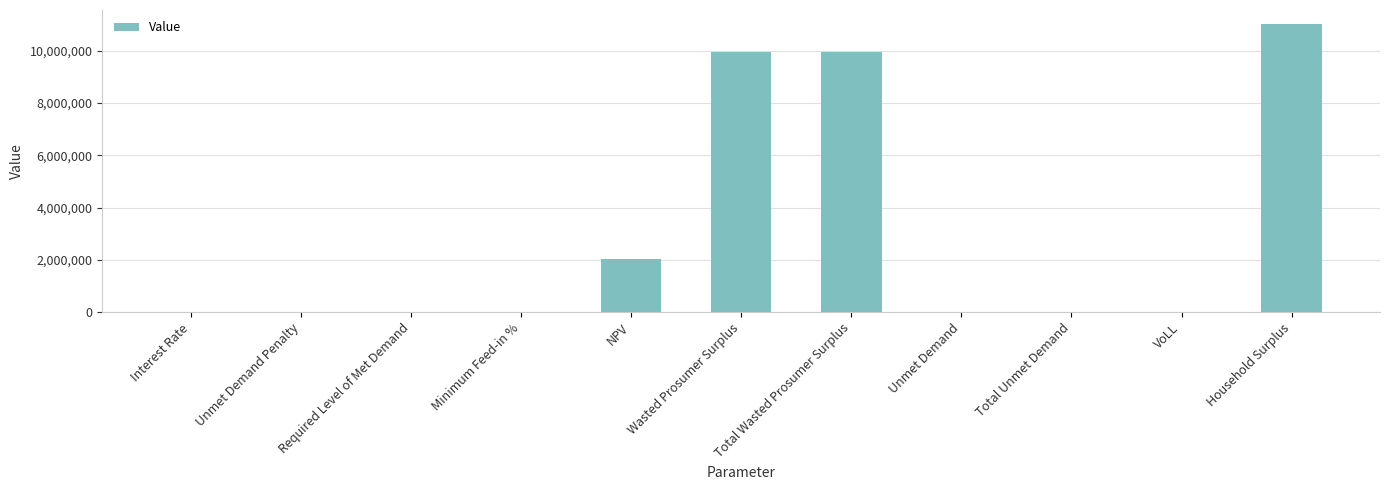

The value at Unmet Demand Penalty is -5328733.5. True or false?

False